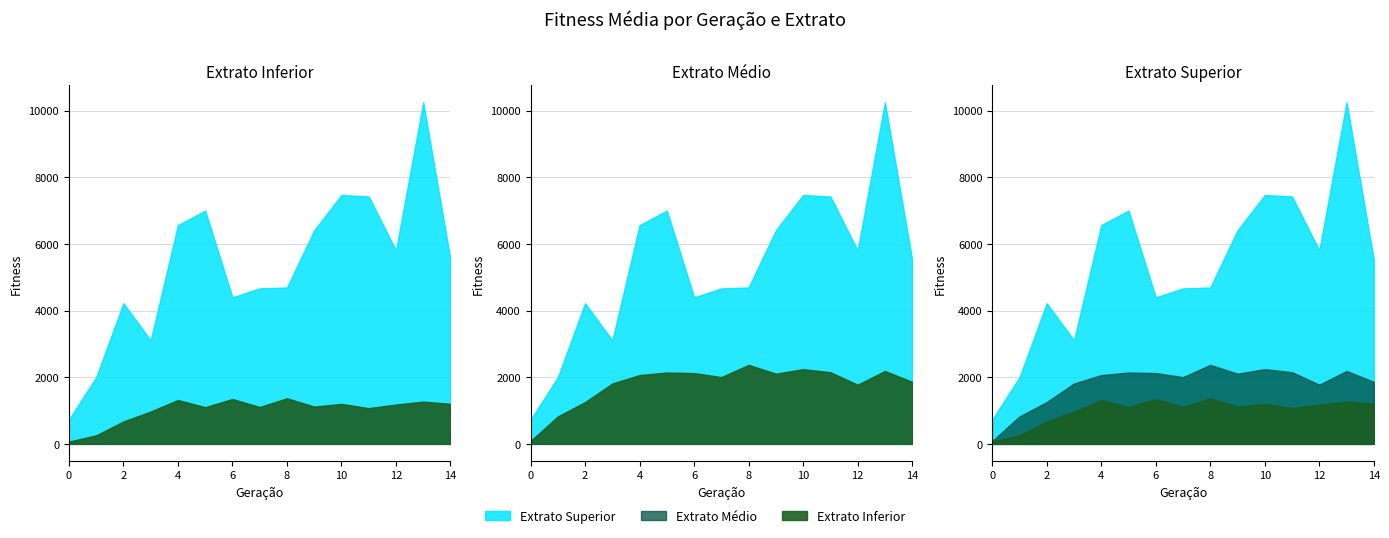

How many data points in Extrato Superior are above 5525?

7